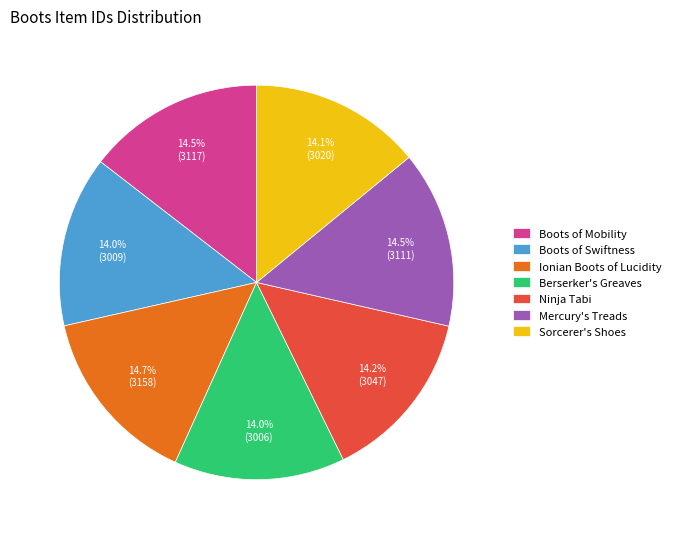

Which has a higher value, Ionian Boots of Lucidity or Berserker's Greaves?

Ionian Boots of Lucidity